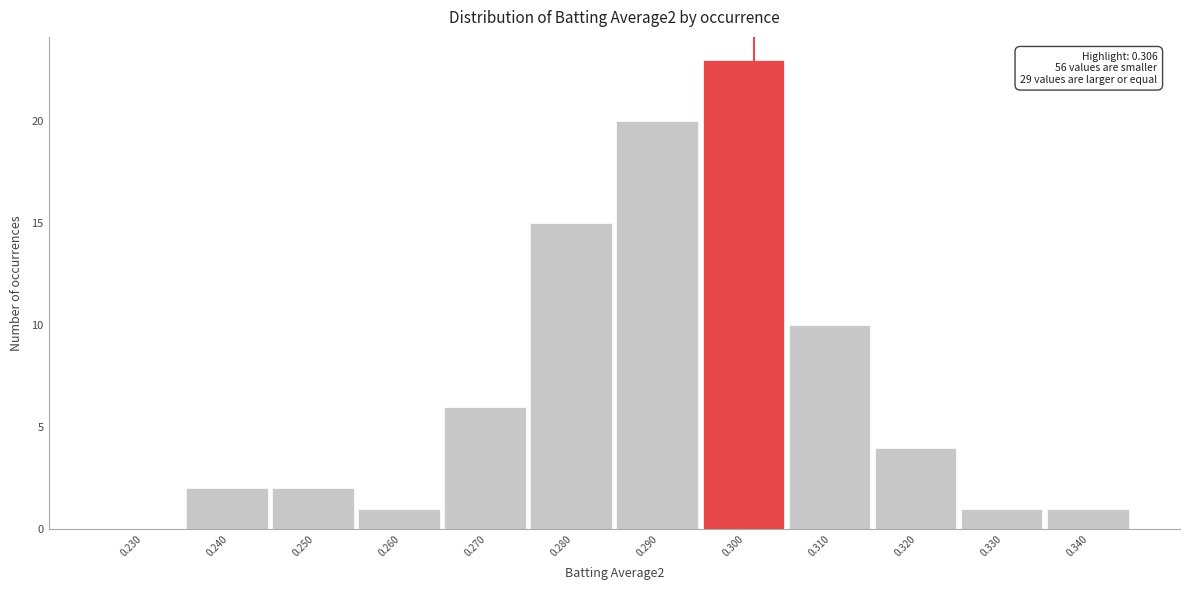

Reading right to left, extract all data points from this chart.

0.340=1	0.330=1	0.320=4	0.310=10	0.300=23	0.290=20	0.280=15	0.270=6	0.260=1	0.250=2	0.240=2	0.230=0